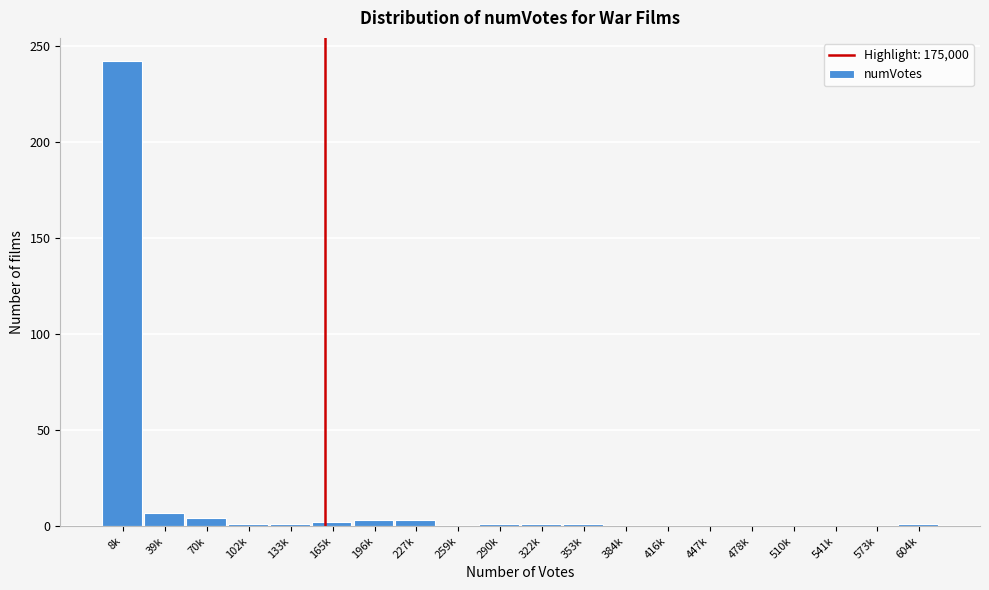

The value at 478k is 0. True or false?

True